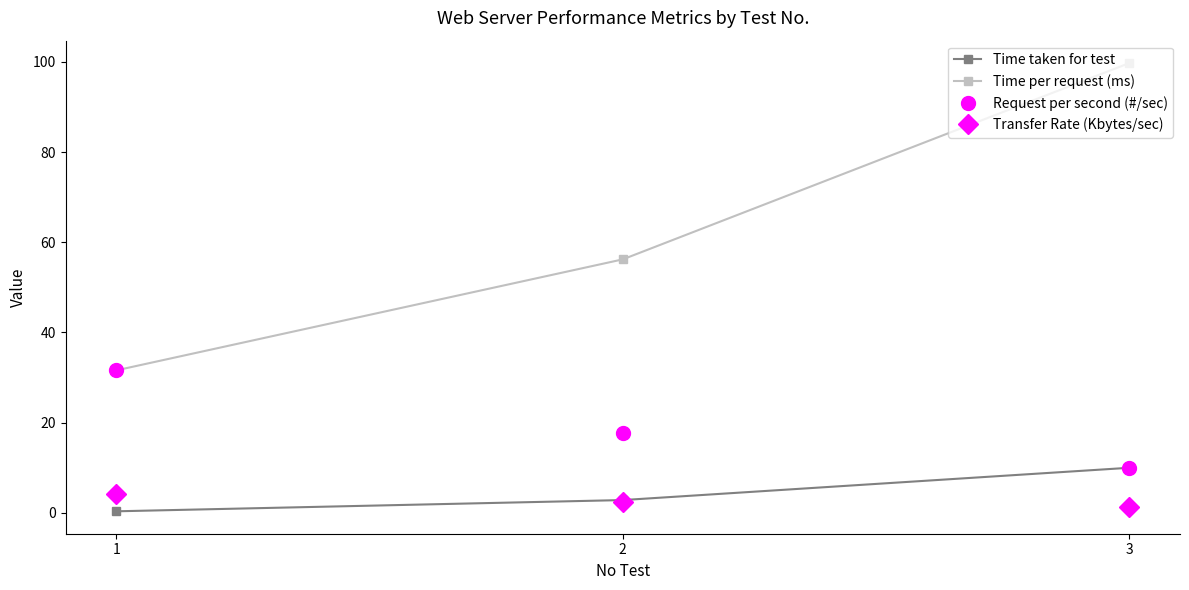

What is the difference between the Request per second (#/sec) values at 1 and 3?

21.6